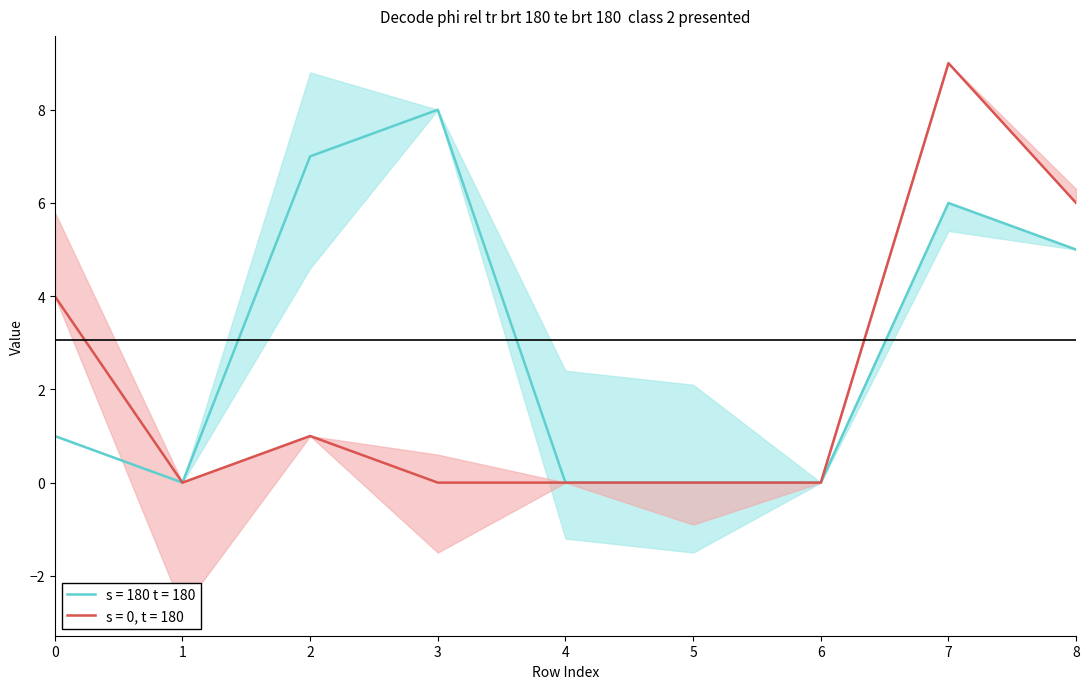

At which category does the chart reach its peak across all series?

7